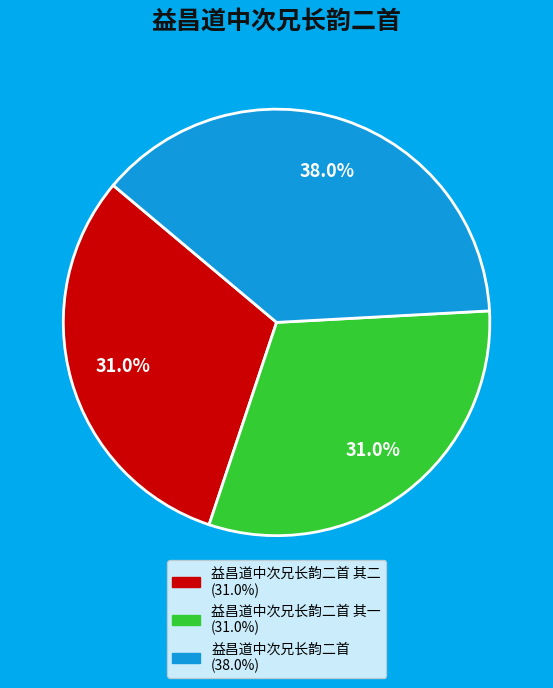

Is there any slice that represents more than half of the pie?

No